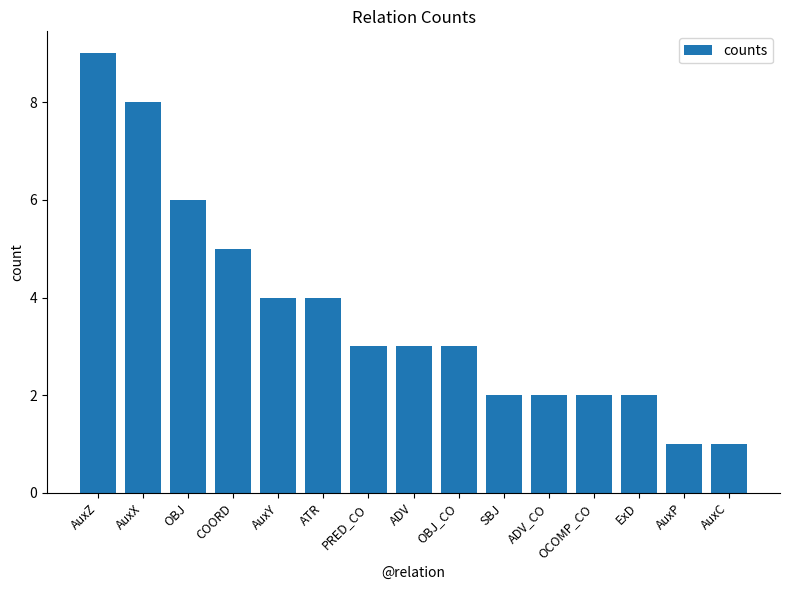

Does the chart contain any negative values?

No